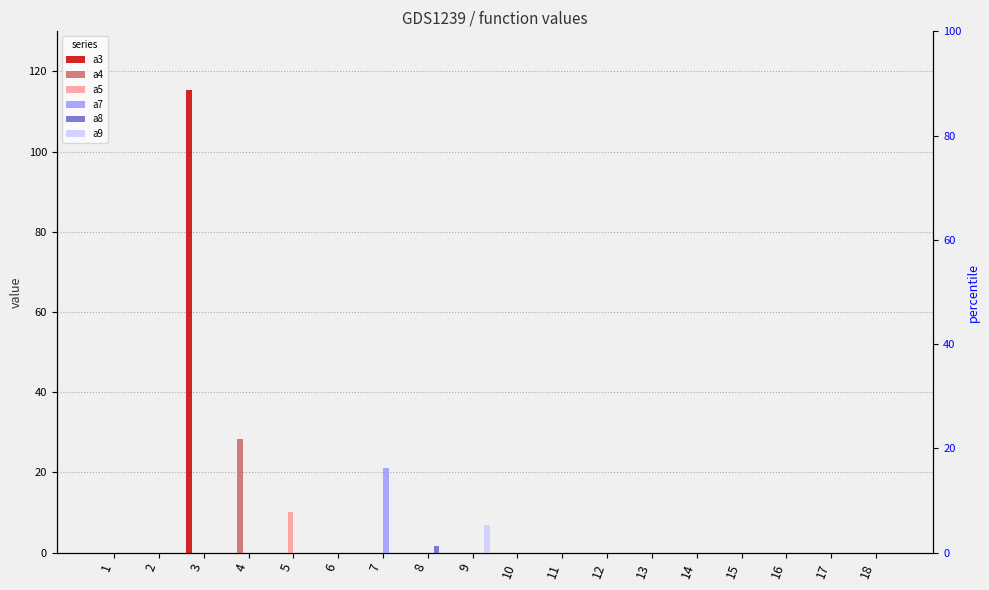

How many data points in a8 are above 0?

1